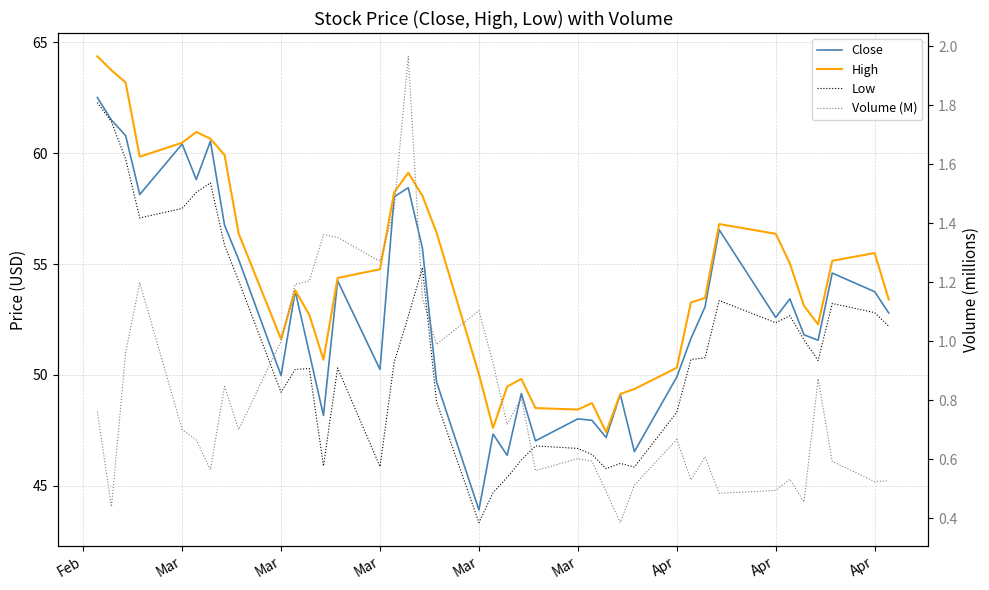

True or false: Volume (M) and Close cross at least once.

False